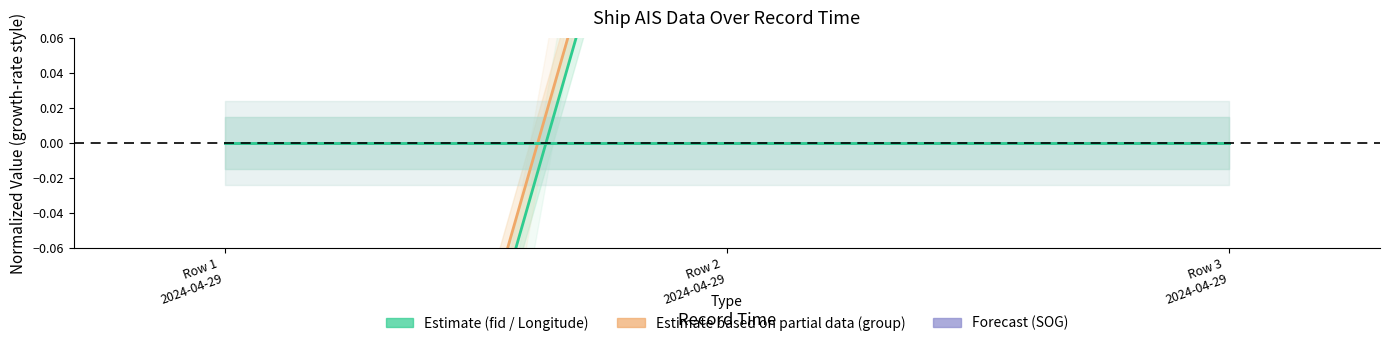

Which has a higher value, Row 1
2024-04-29 or Row 2
2024-04-29?

Row 2
2024-04-29